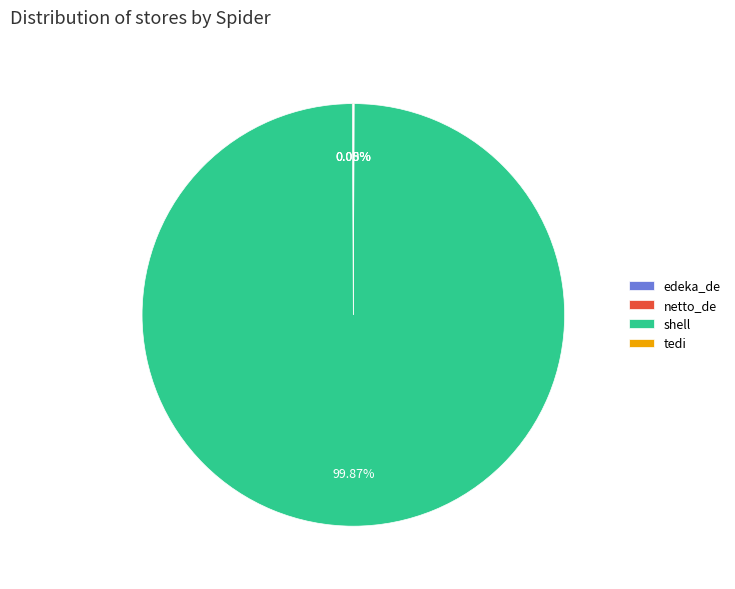

Which slice is the largest?

shell